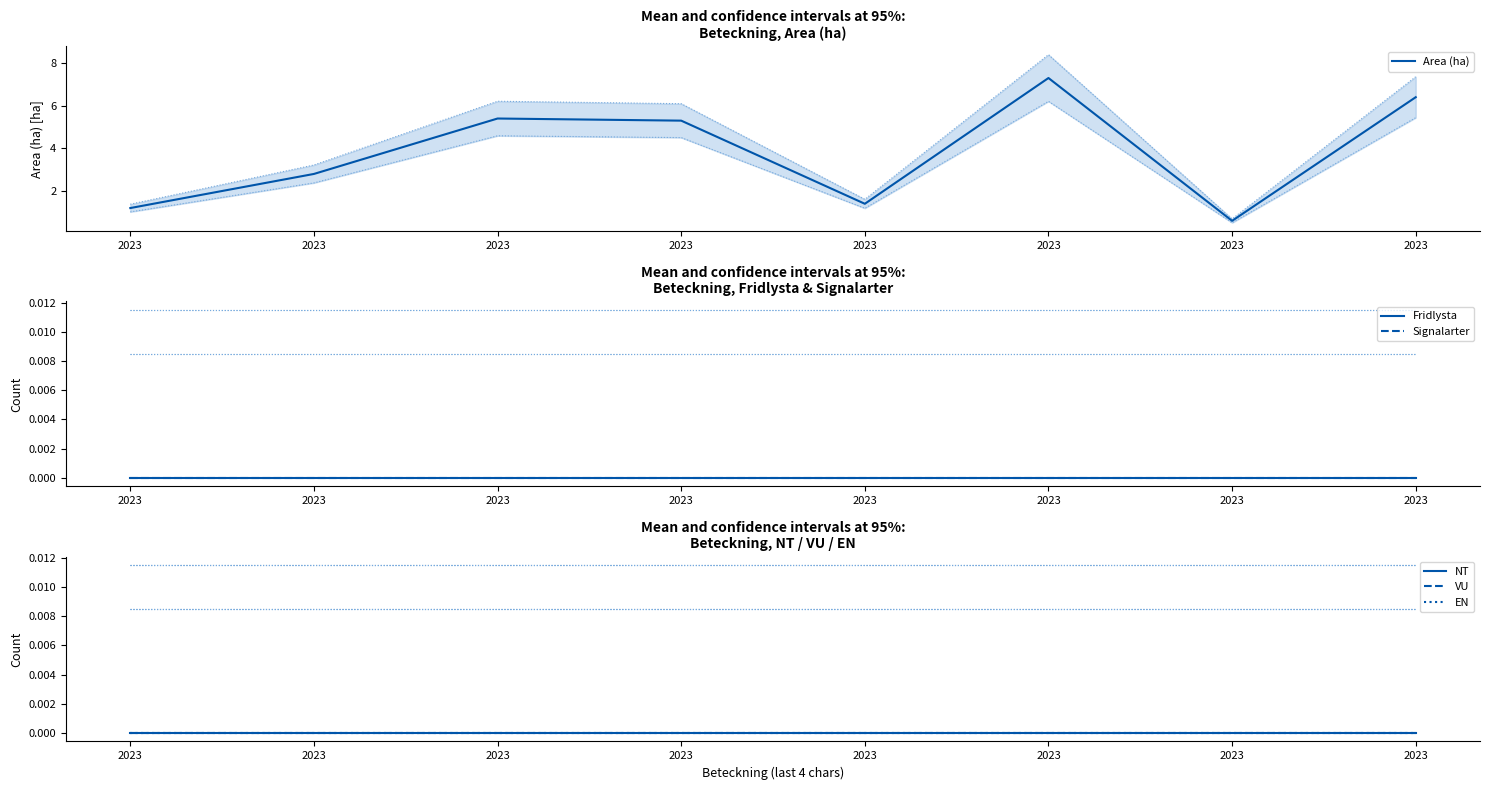

Rank the series by their maximum value, from highest to lowest.

Area (ha), Fridlysta, Signalarter, NT, VU, EN